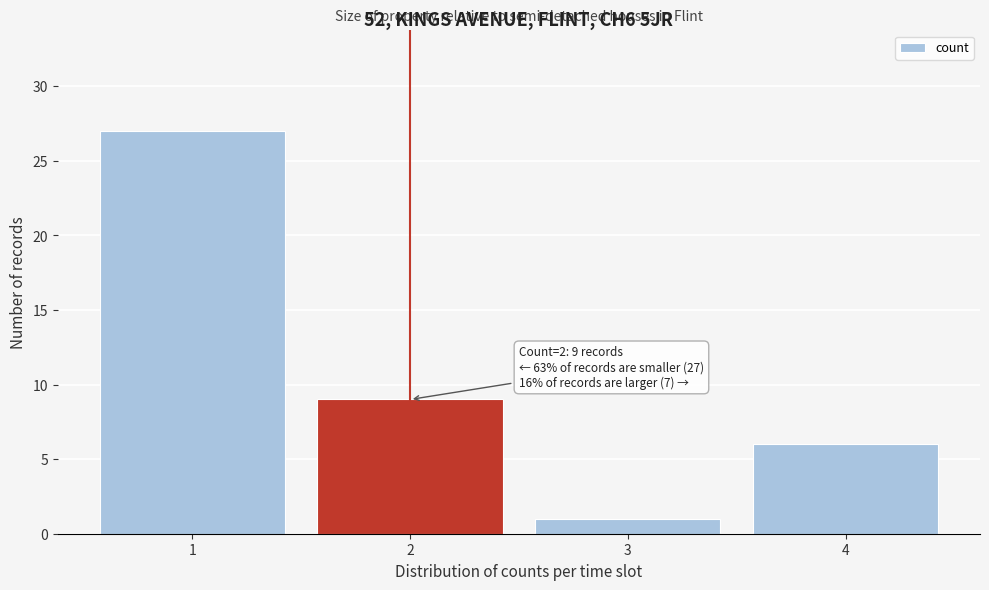

Reading left to right, extract all data points from this chart.

27	9	1	6